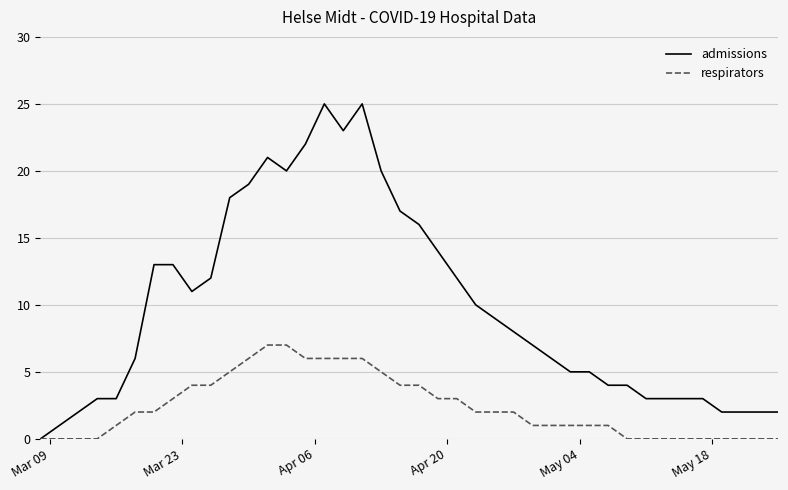

What is the maximum value shown in the chart?

25